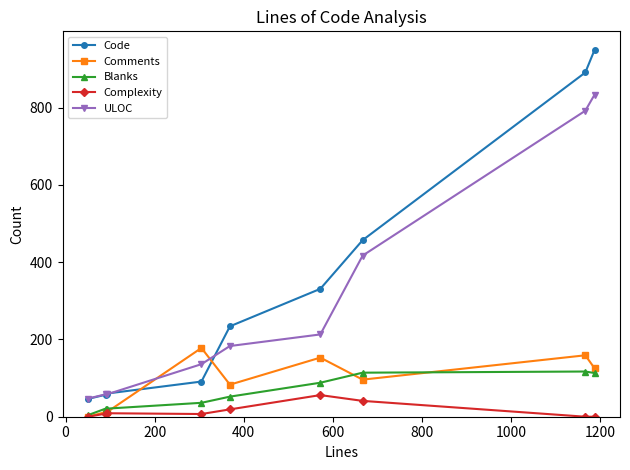

Count the number of categories in the chart.

9